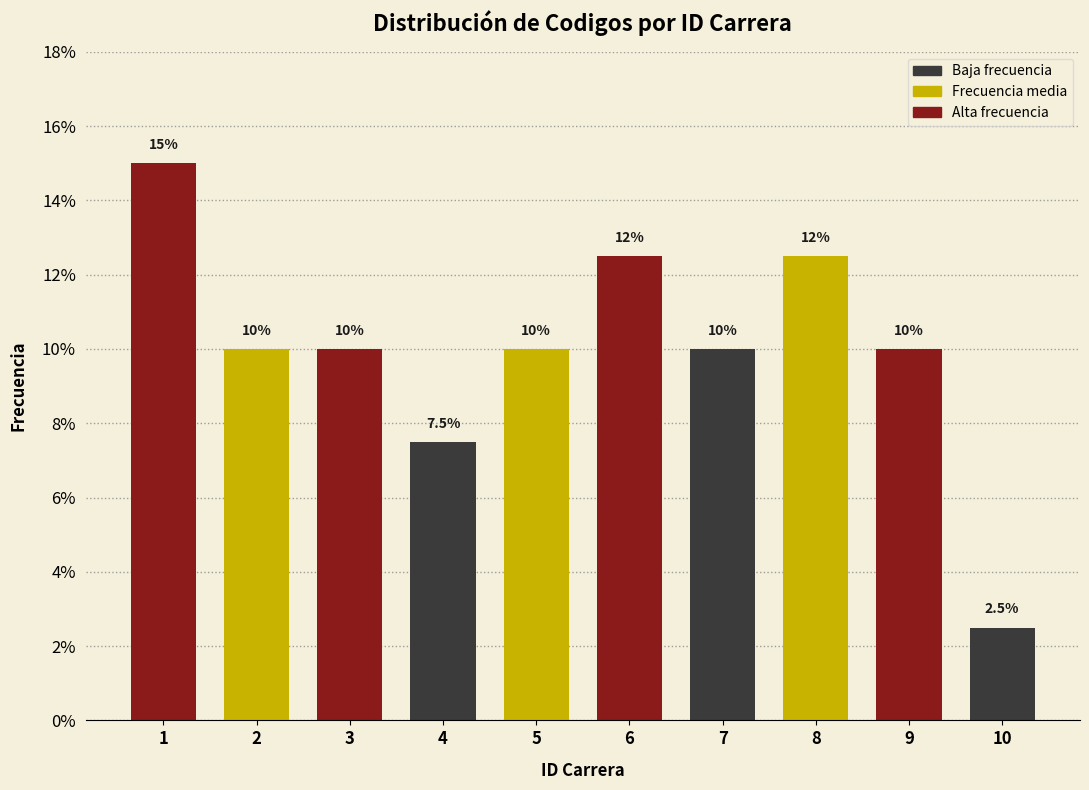

Reading left to right, what are all the values shown in this chart?

15.0	10.0	10.0	7.5	10.0	12.5	10.0	12.5	10.0	2.5